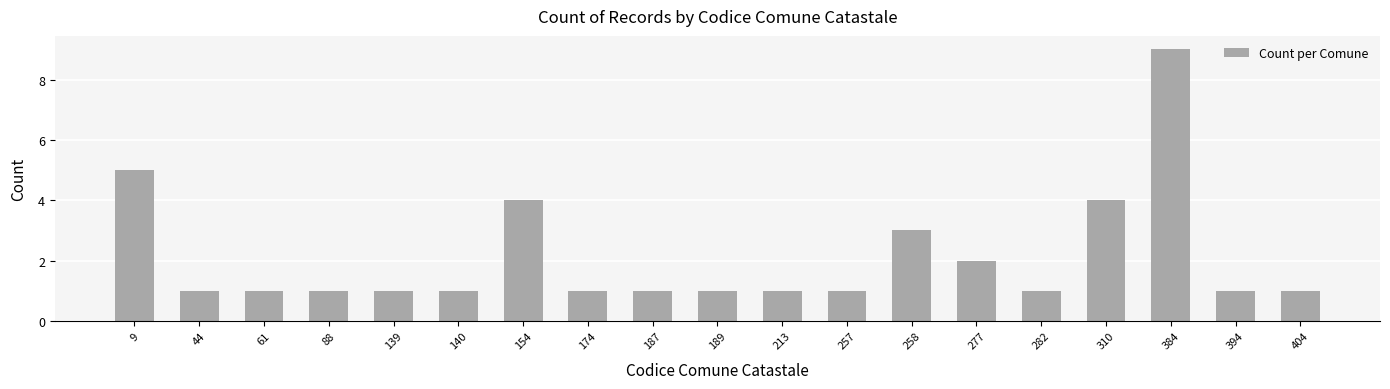

How many data points does each series have?

19